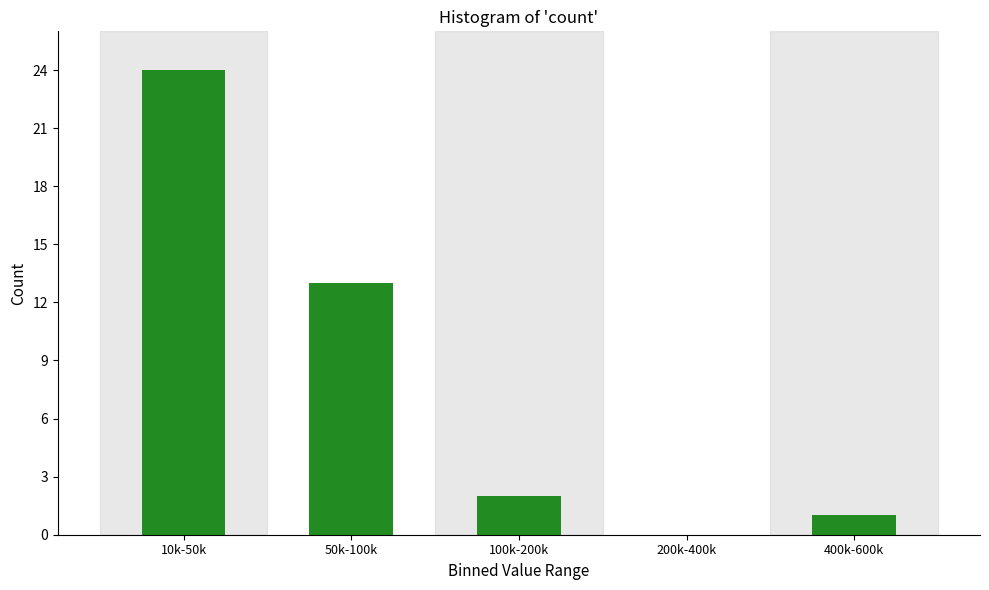

Reading right to left, extract all data points from this chart.

400k-600k=1	200k-400k=0	100k-200k=2	50k-100k=13	10k-50k=24